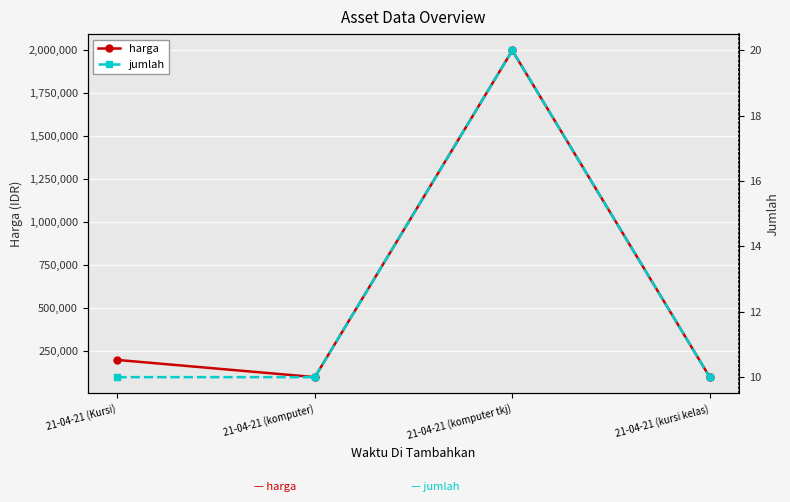

Where is the first local maximum for harga?

21-04-21 (komputer tkj)